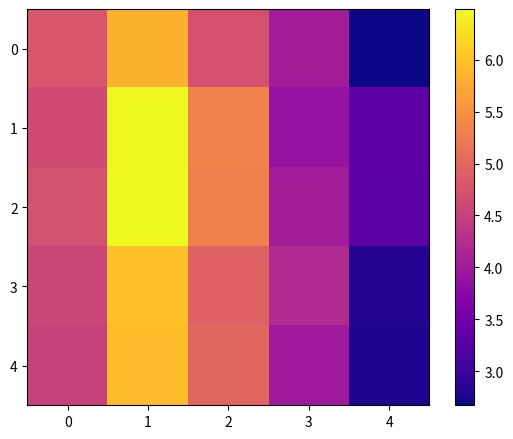

Which category has the highest value in the 0 series?

1